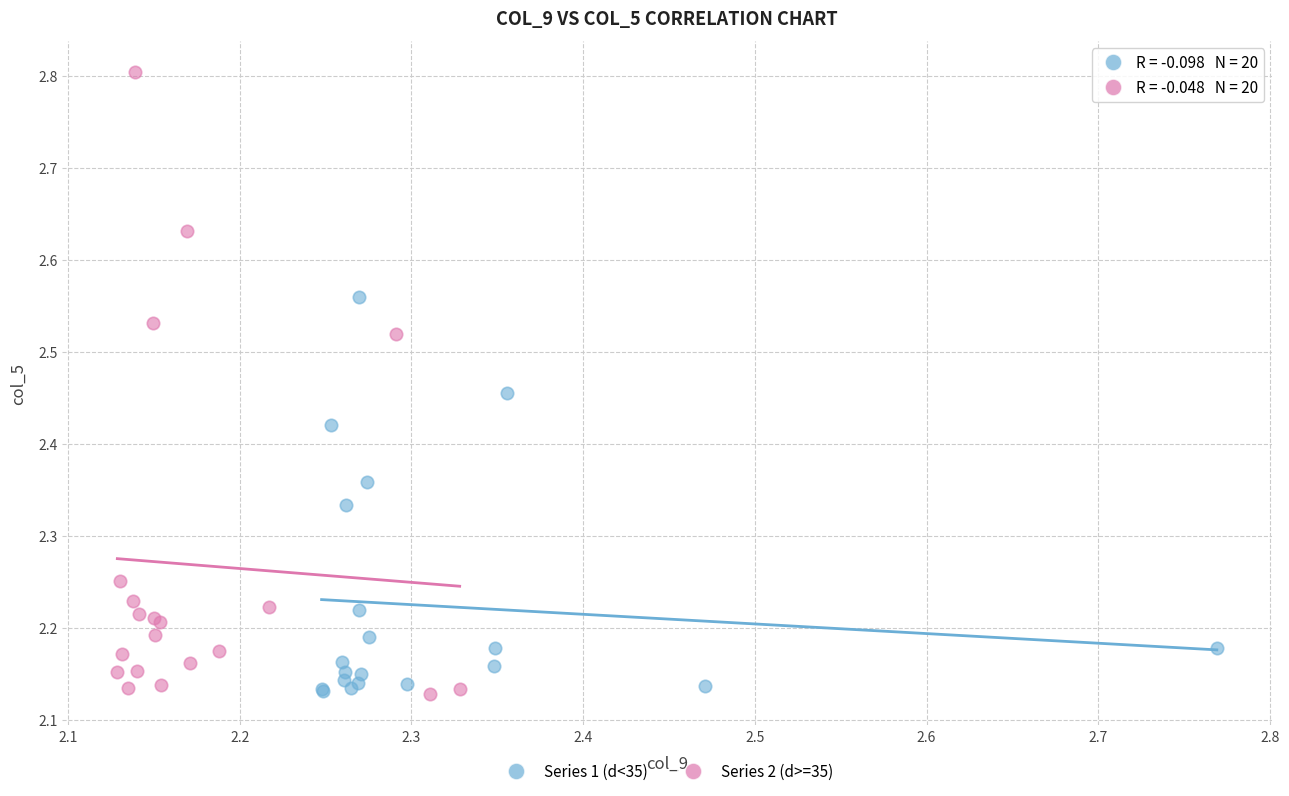

Which series has the widest spread of Y values?

Series 2 (d>=35)